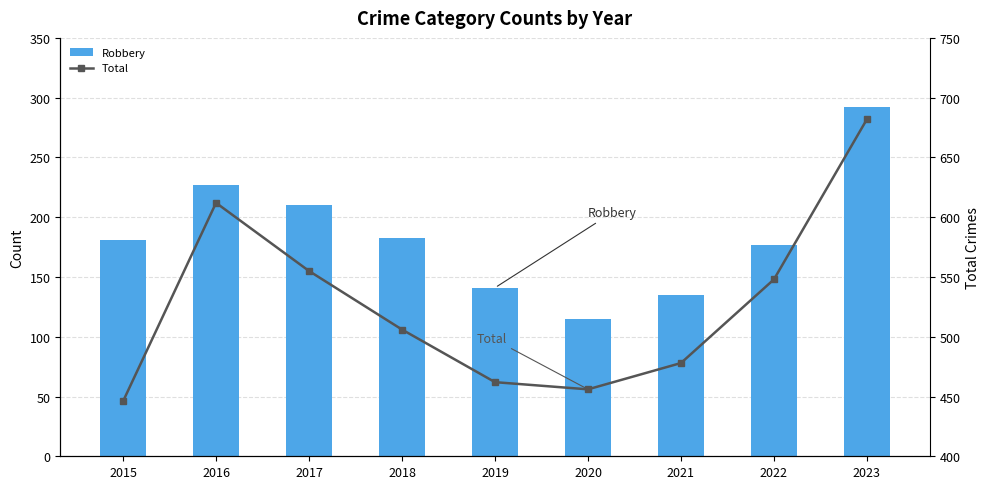

At which category does the chart reach its peak across all series?

2023